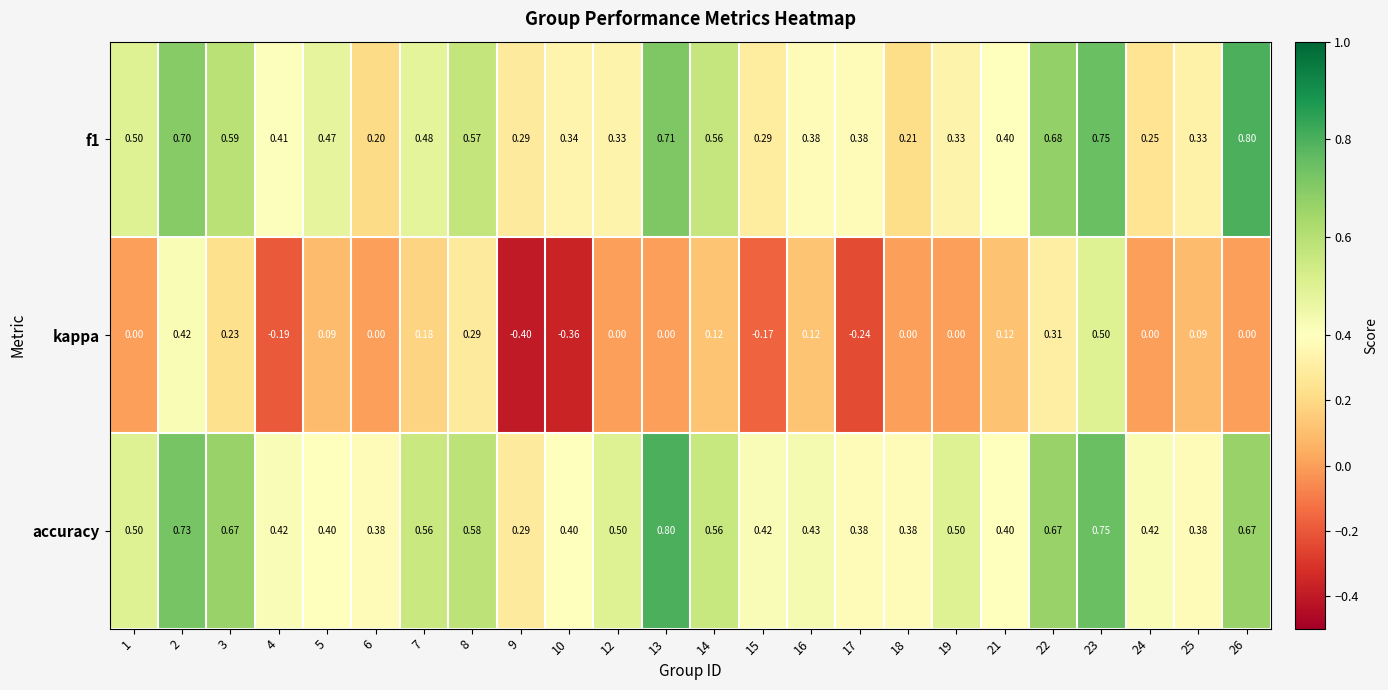

What is the maximum value shown in the chart?

0.8